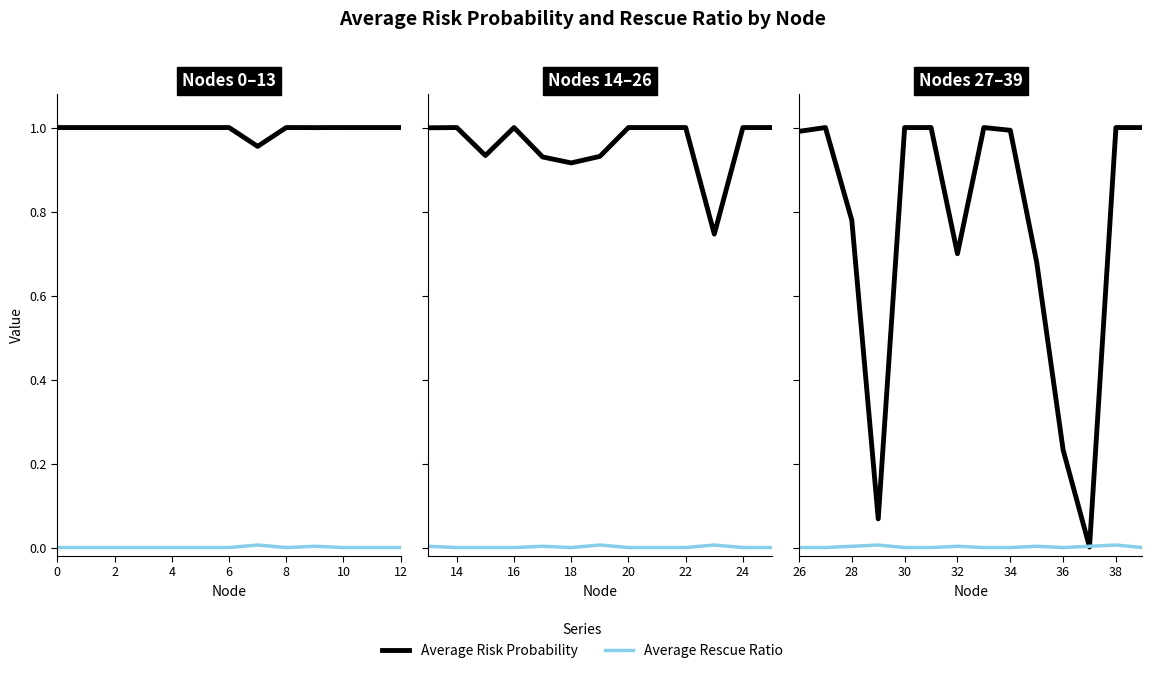

Is this an area chart (filled region under the line)?

No